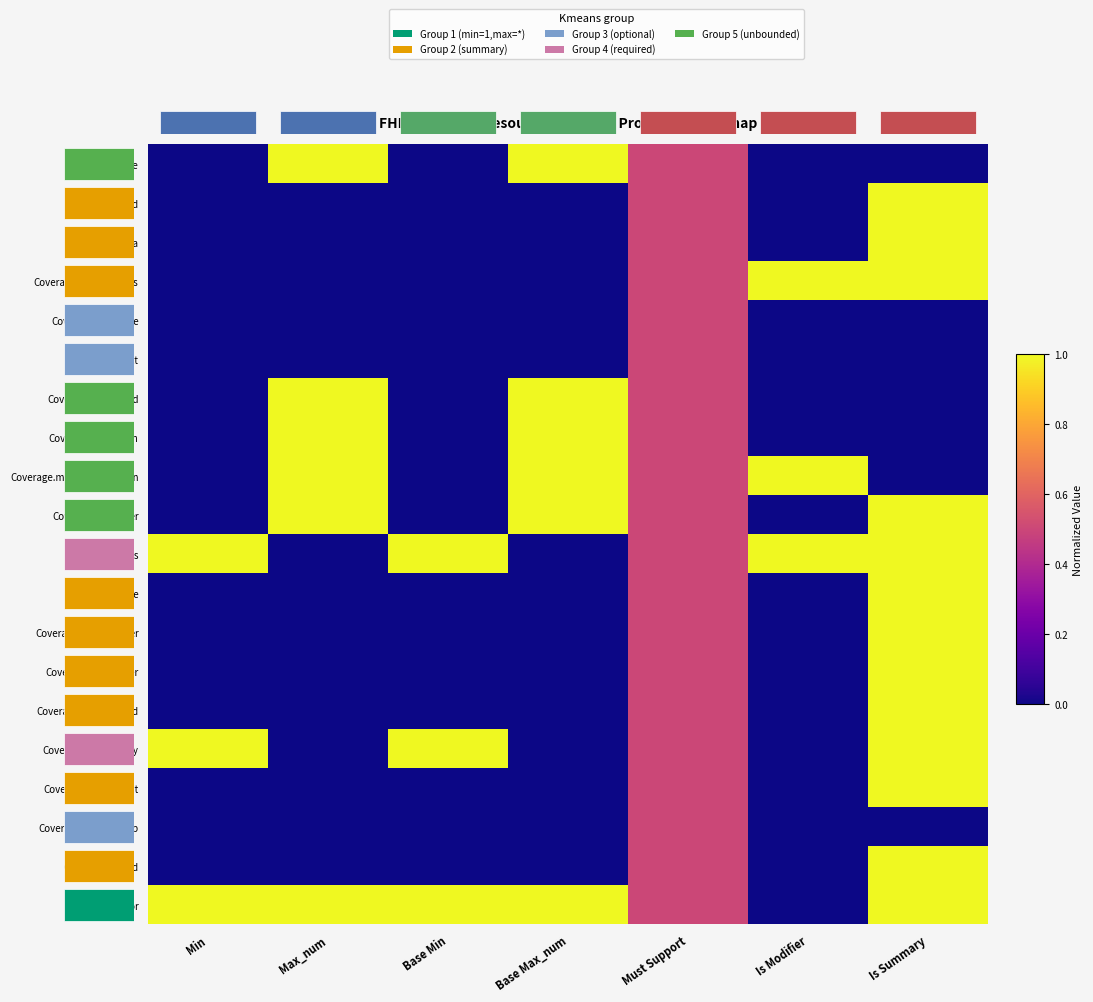

How many categories are shown in the chart?

7